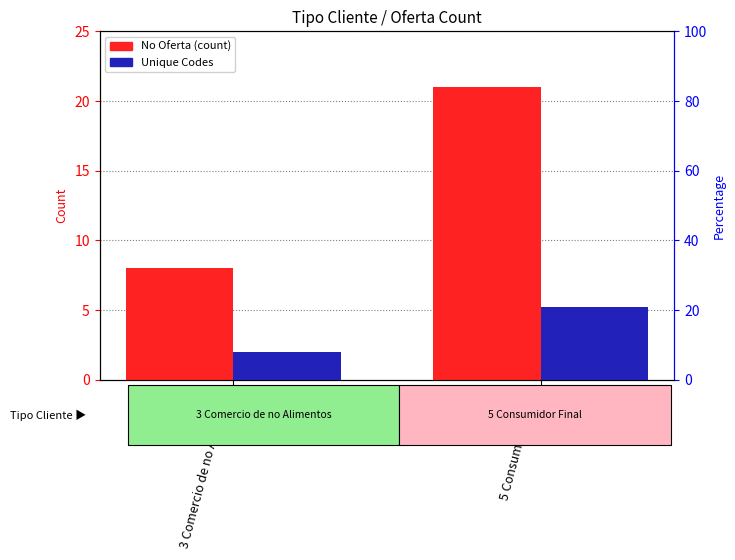

Is the value of Unique Codes at 5 Consumidor Final greater than the value of No Oferta (count) at 5 Consumidor Final?

No